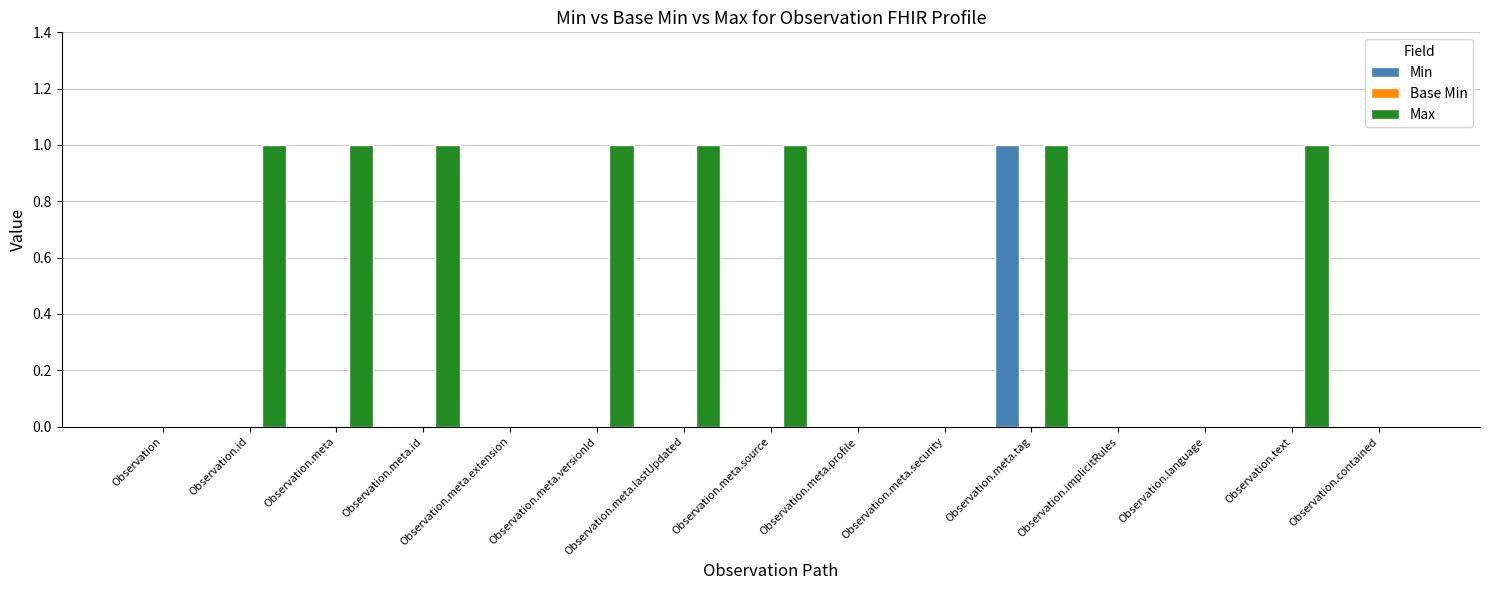

The value of Max at Observation.meta.source is 1. True or false?

True